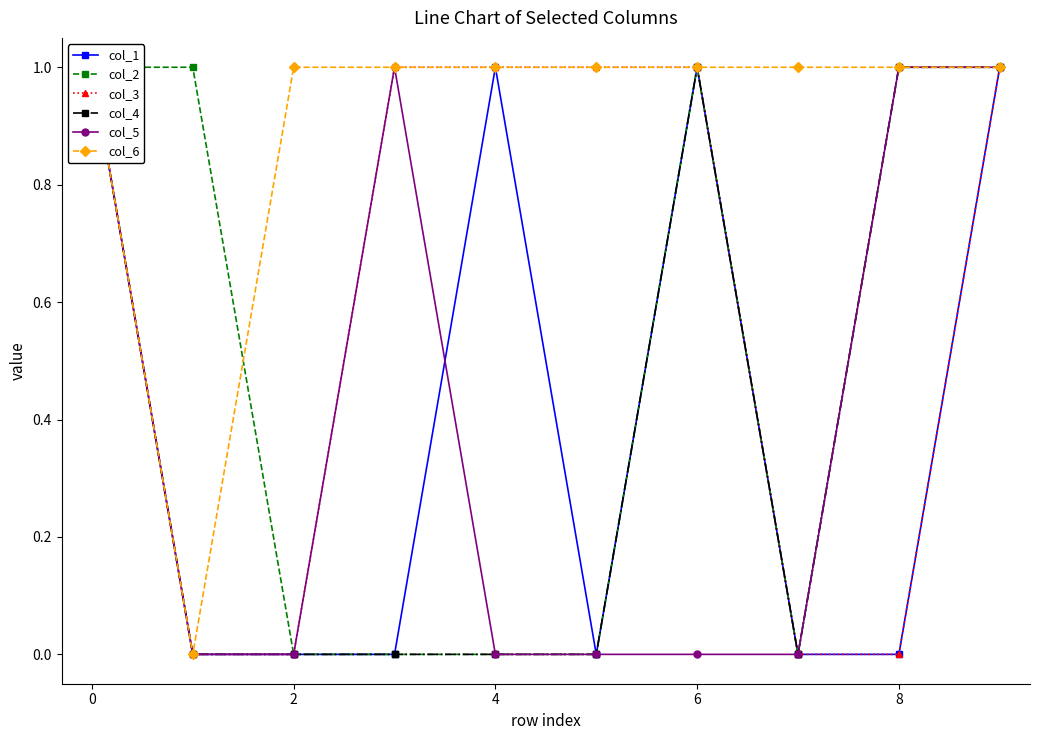

How many positive values does the col_5 series have?

4